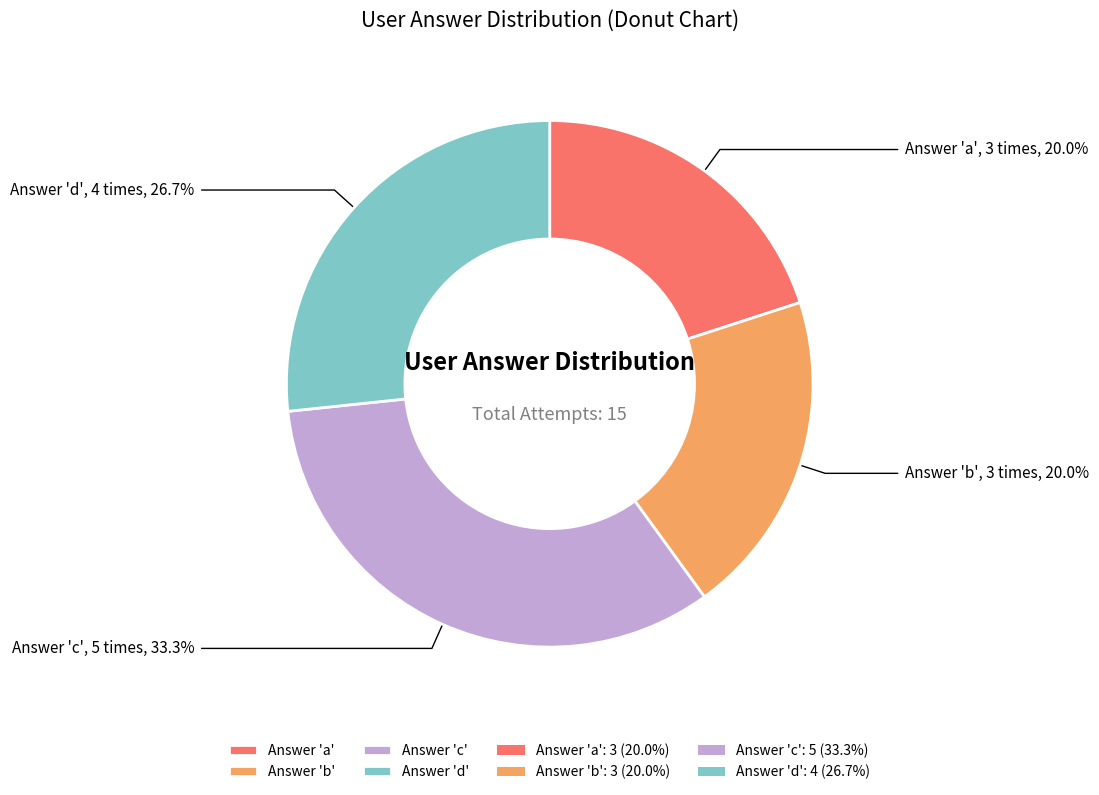

To the nearest percent, what is the average slice percentage?

25%